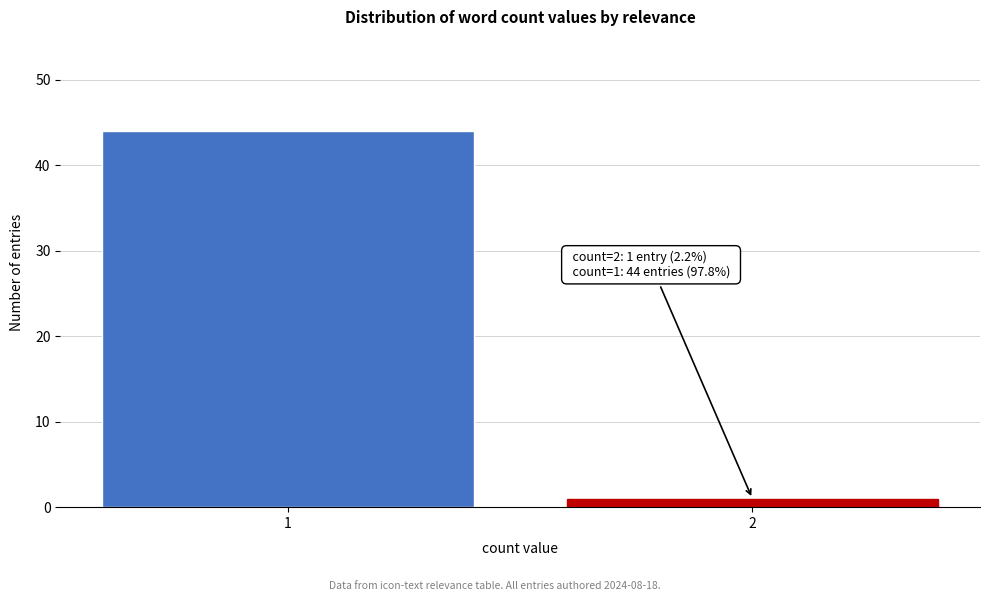

Reading left to right, transcribe all the data shown in this chart.

44	1